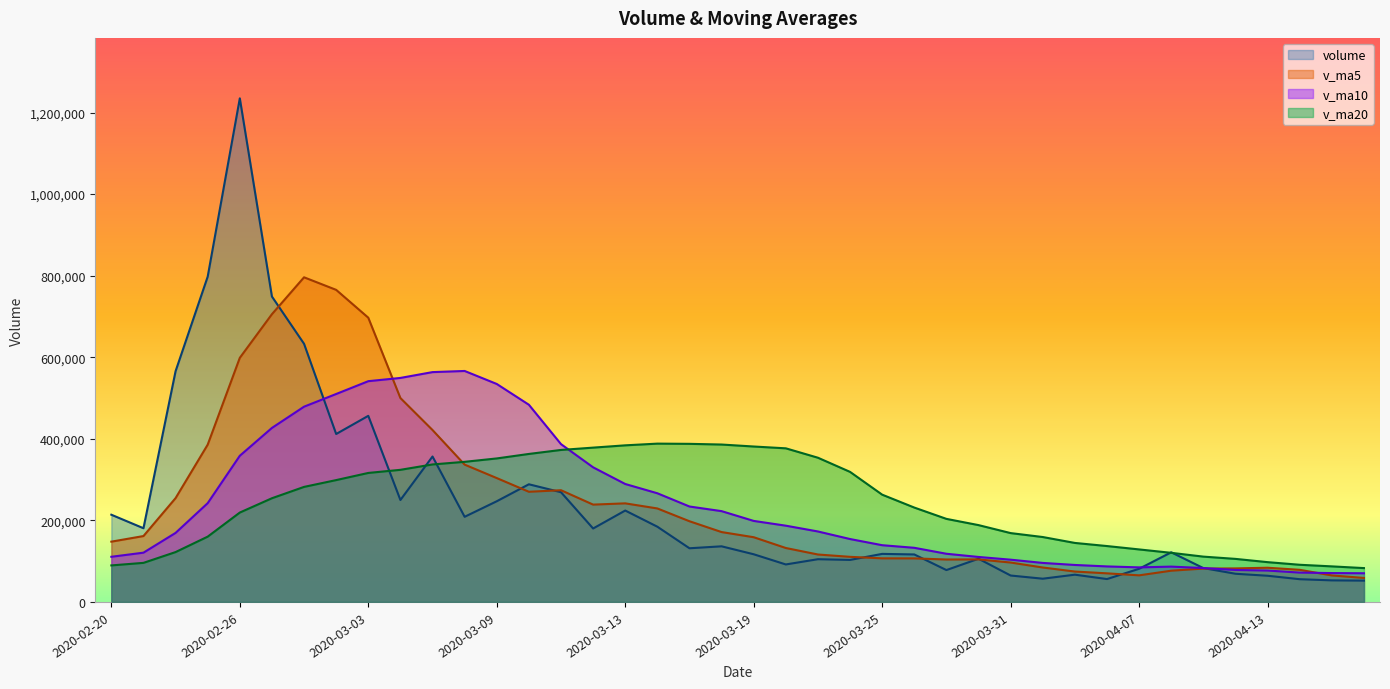

What is the label of the 24th point from the left?

2020-03-24